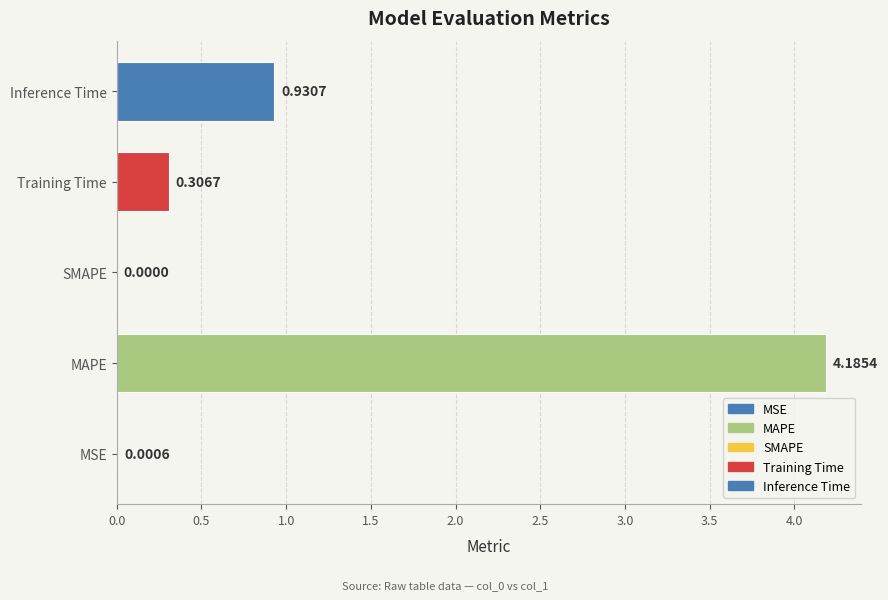

What is the sum of all values?

5.4